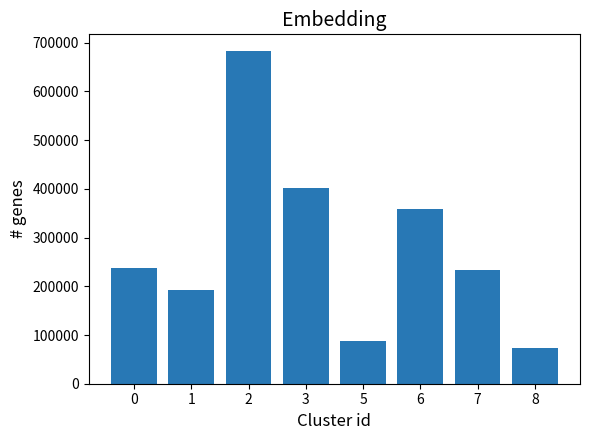

What is the greatest value displayed?

682979